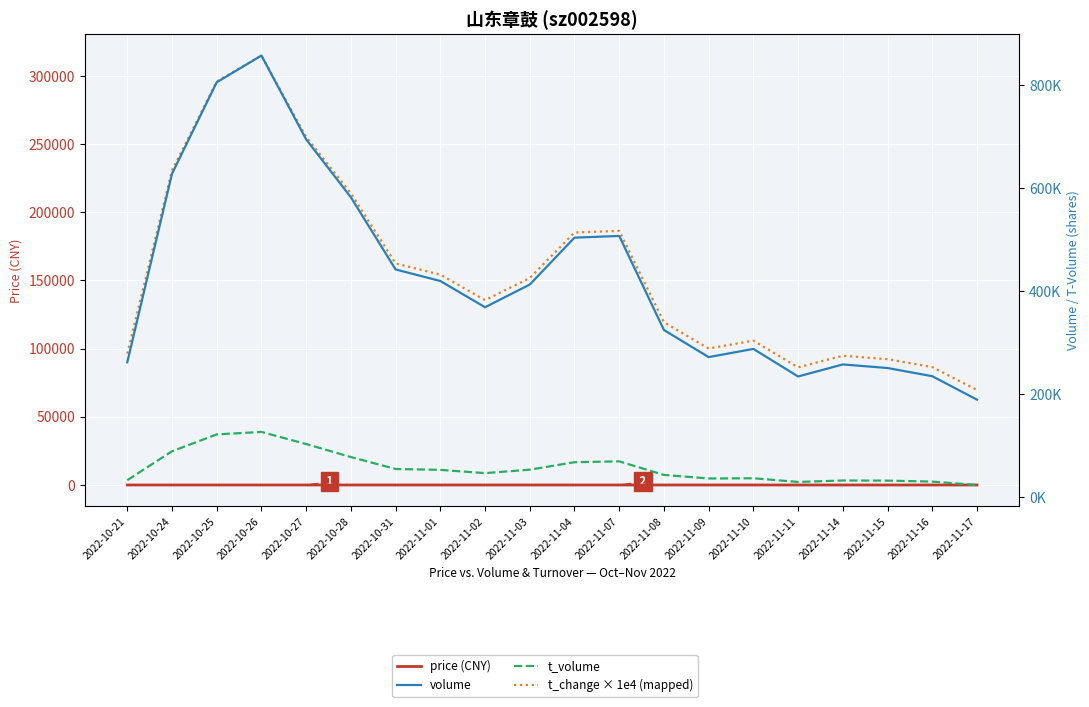

Where does the t_change × 1e4 (mapped) series first go above 151800?

2022-10-24